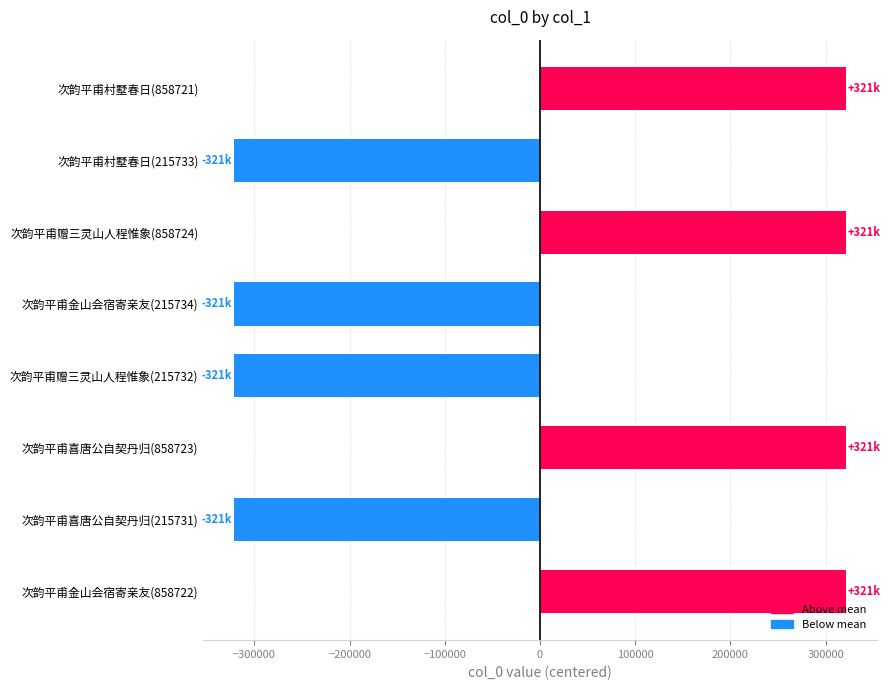

What is the smallest value displayed?

-321496.5